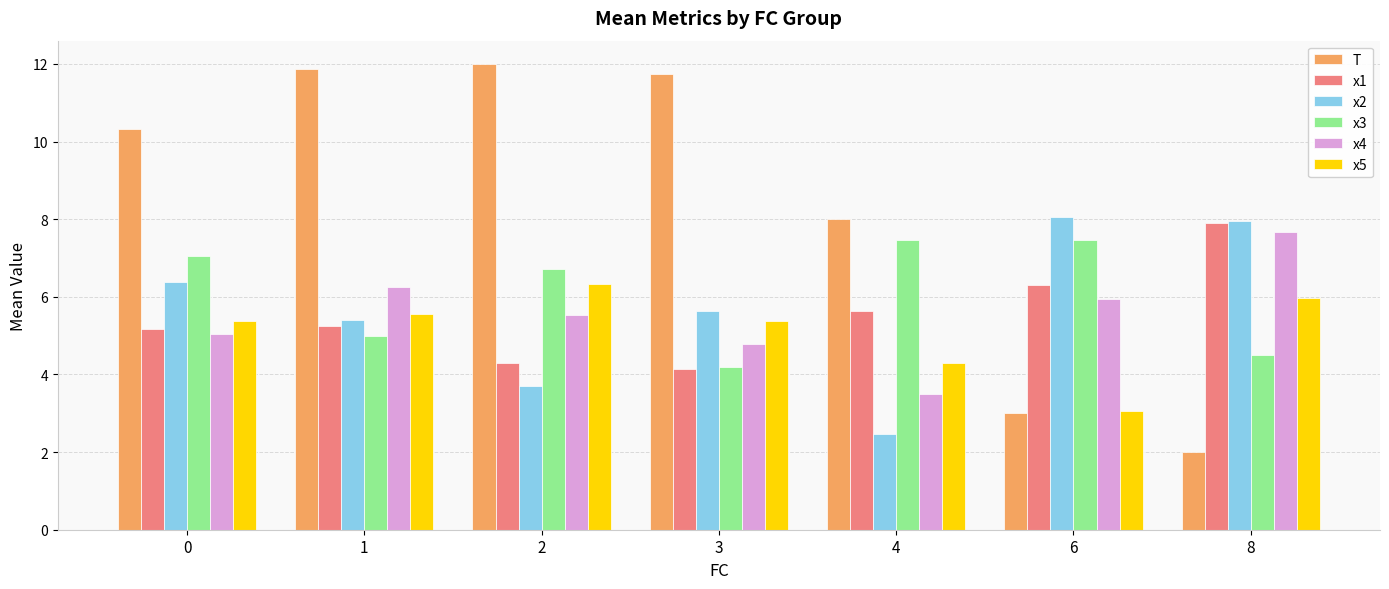

What is the approximate value of x2 at 0?

6.4